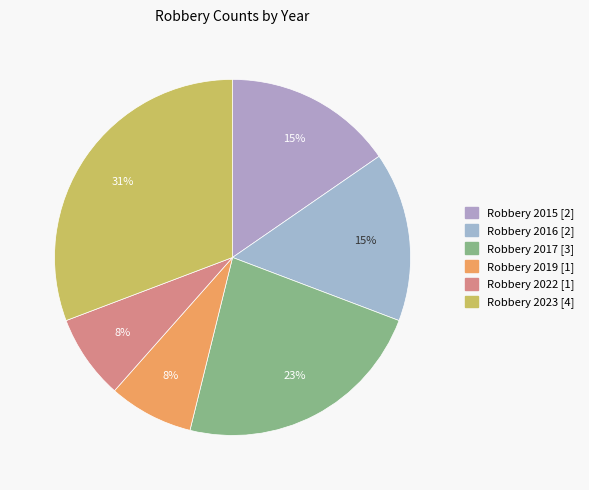

To the nearest percent, what portion does Robbery 2019 represent?

8%